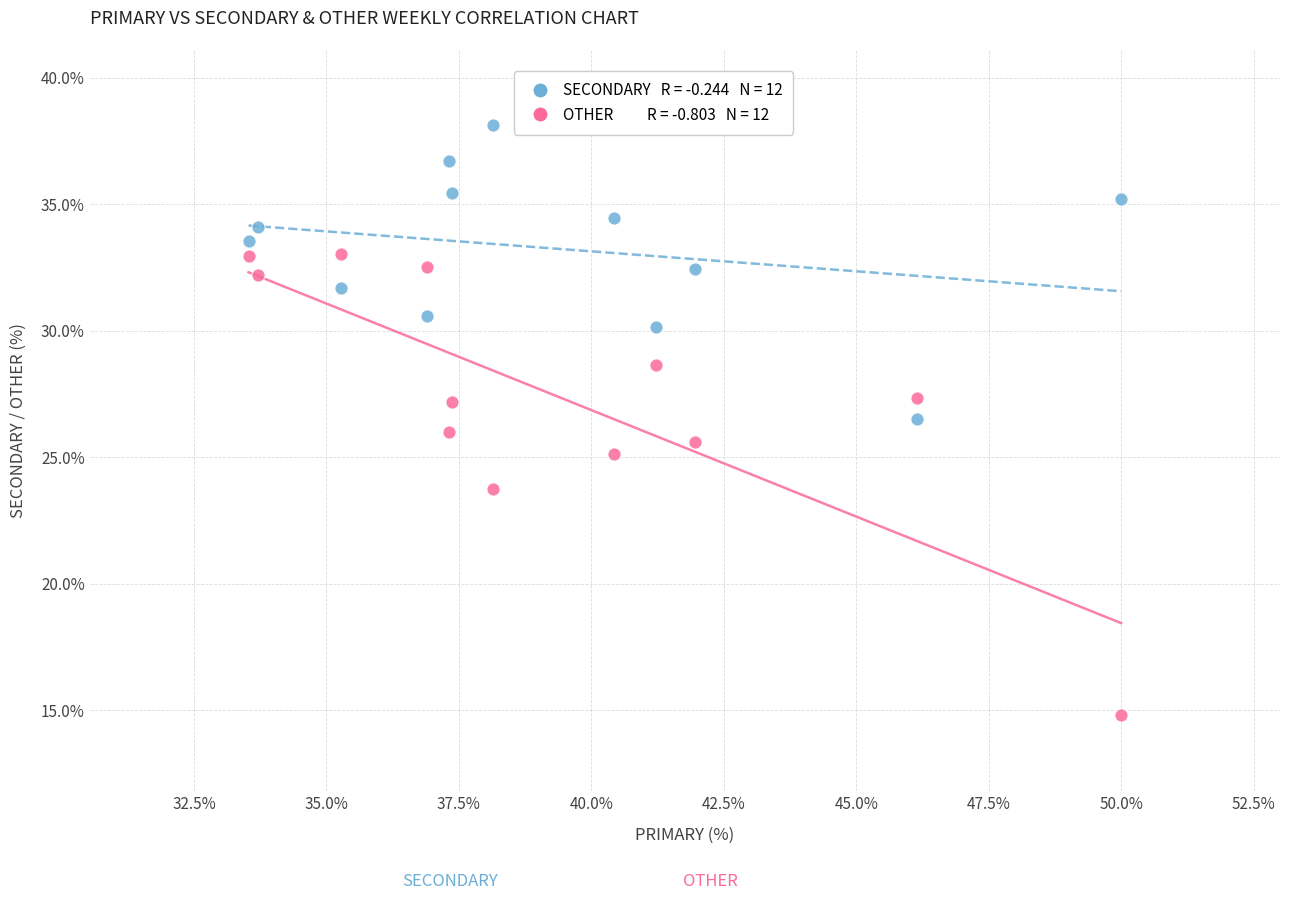

Across all data points, what is the range of Y values (max minus min)?

23.4